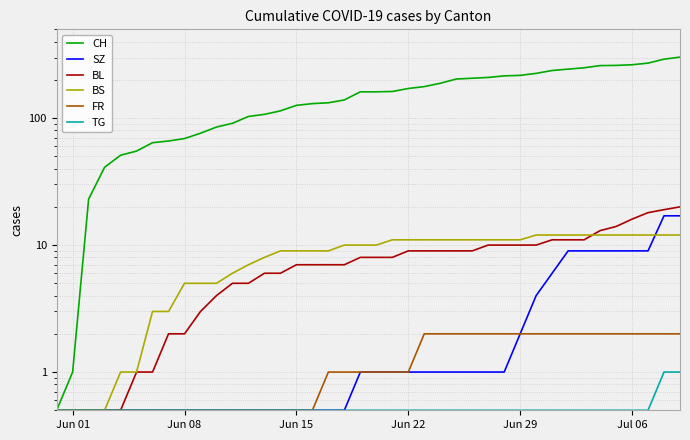

Rank the series by their maximum value, from highest to lowest.

CH, BL, SZ, BS, FR, TG